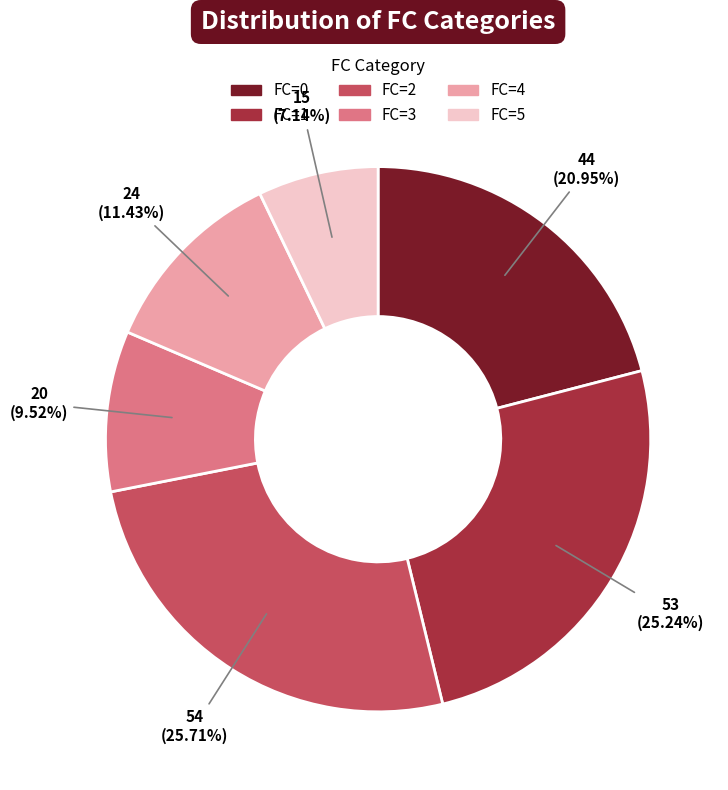

To the nearest percent, what is the average slice percentage?

17%